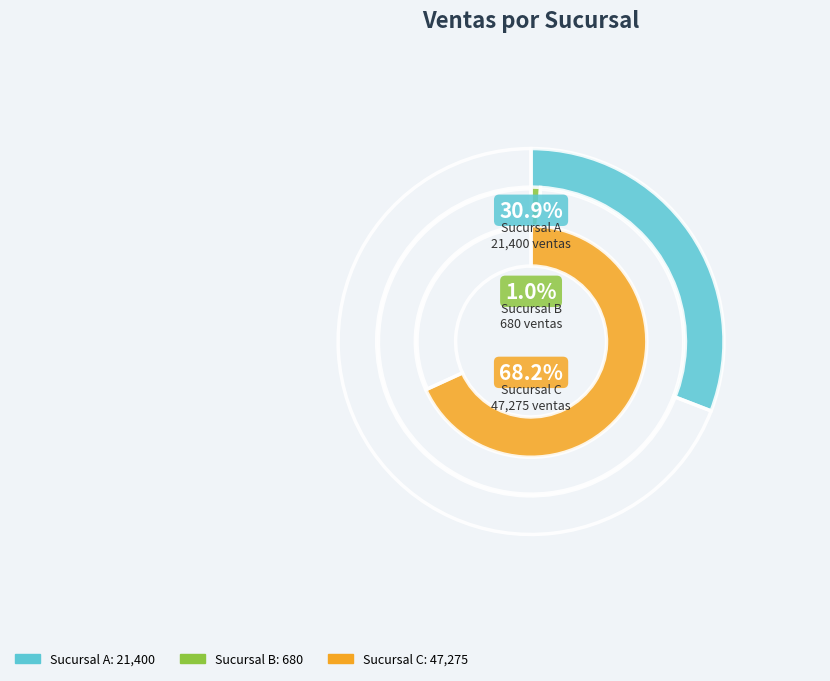

How many segments does this pie chart have?

3